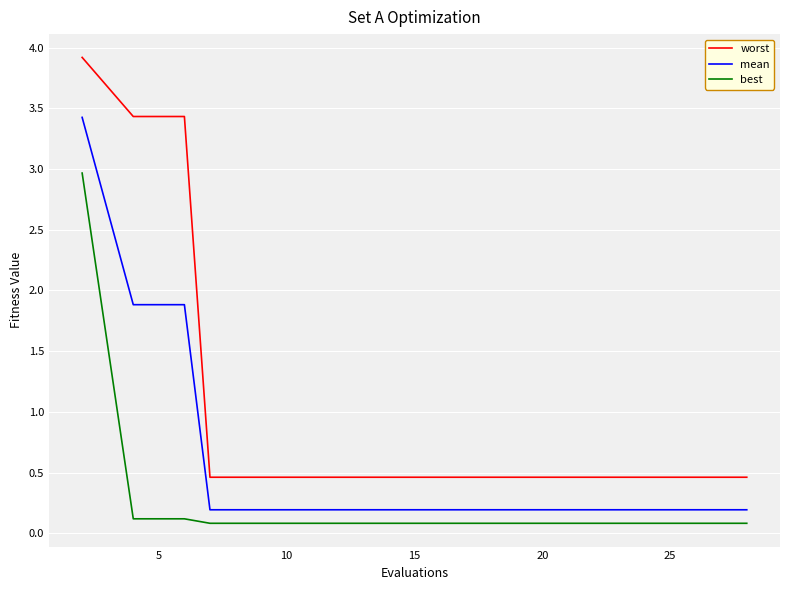

List the series in order of their overall mean, highest first.

worst, mean, best